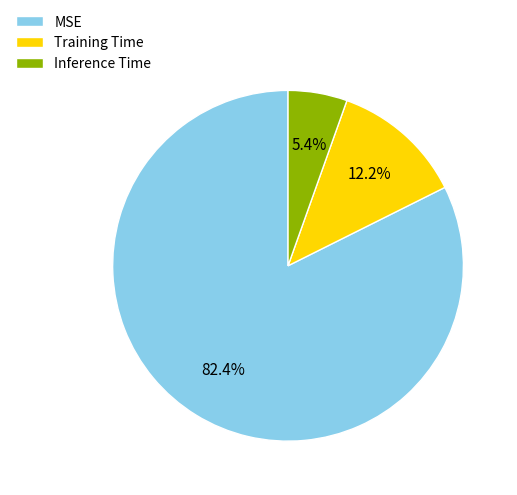

Does MSE represent more than half of the total?

Yes